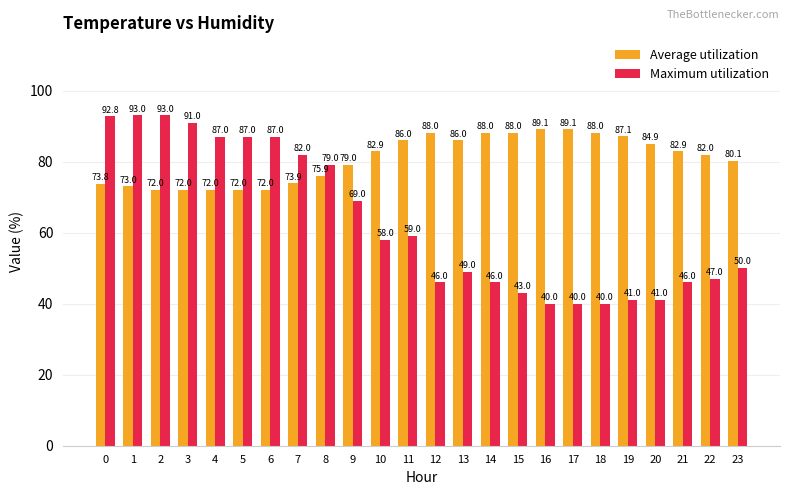

At how many categories does at least one series exceed 58?

24